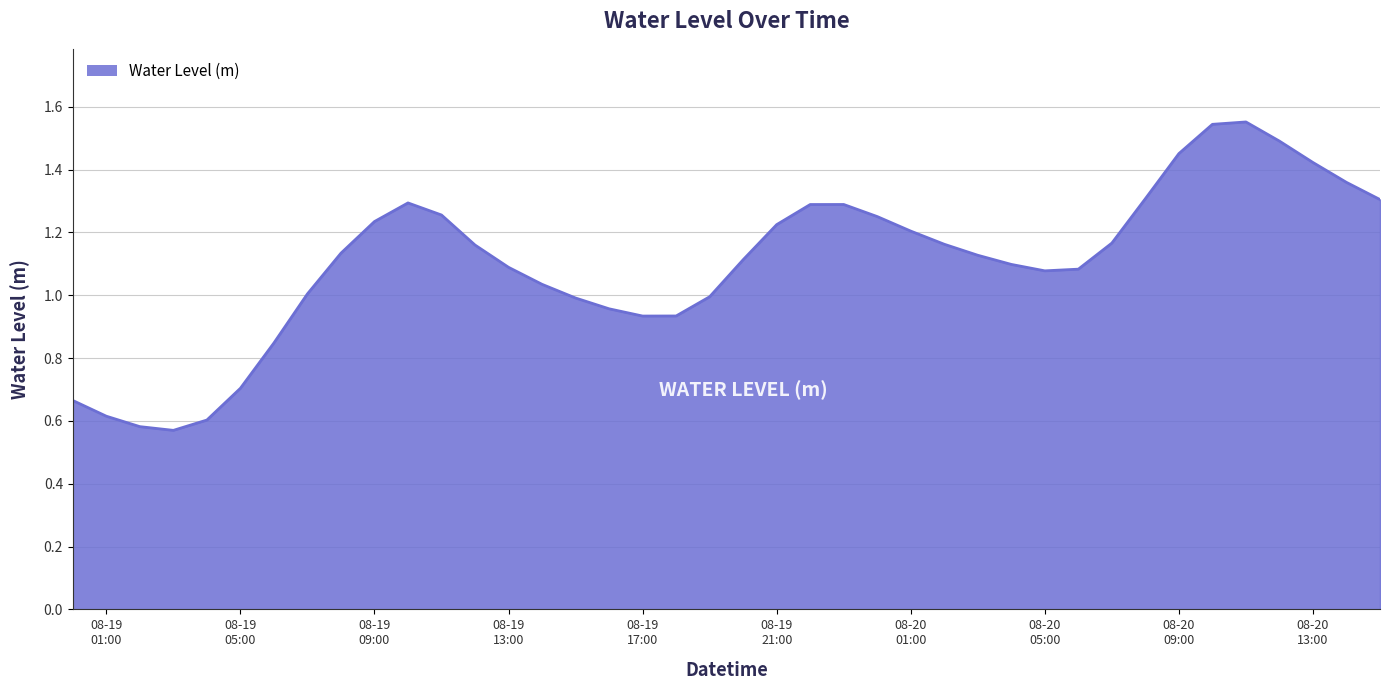

Does the chart display data point markers on the line(s)?

No